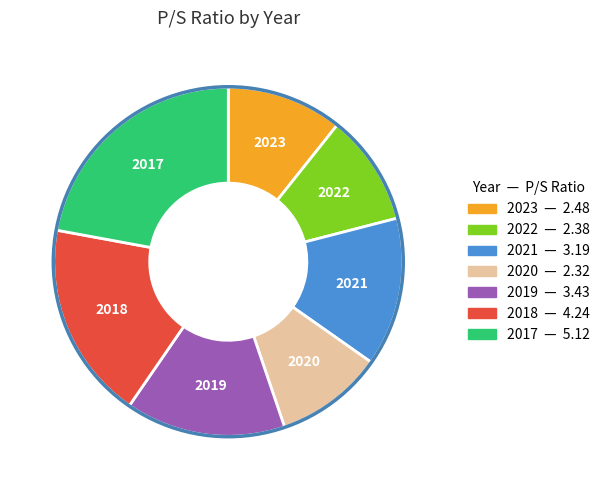

The 2018 slice represents 11% of the pie. True or false?

False